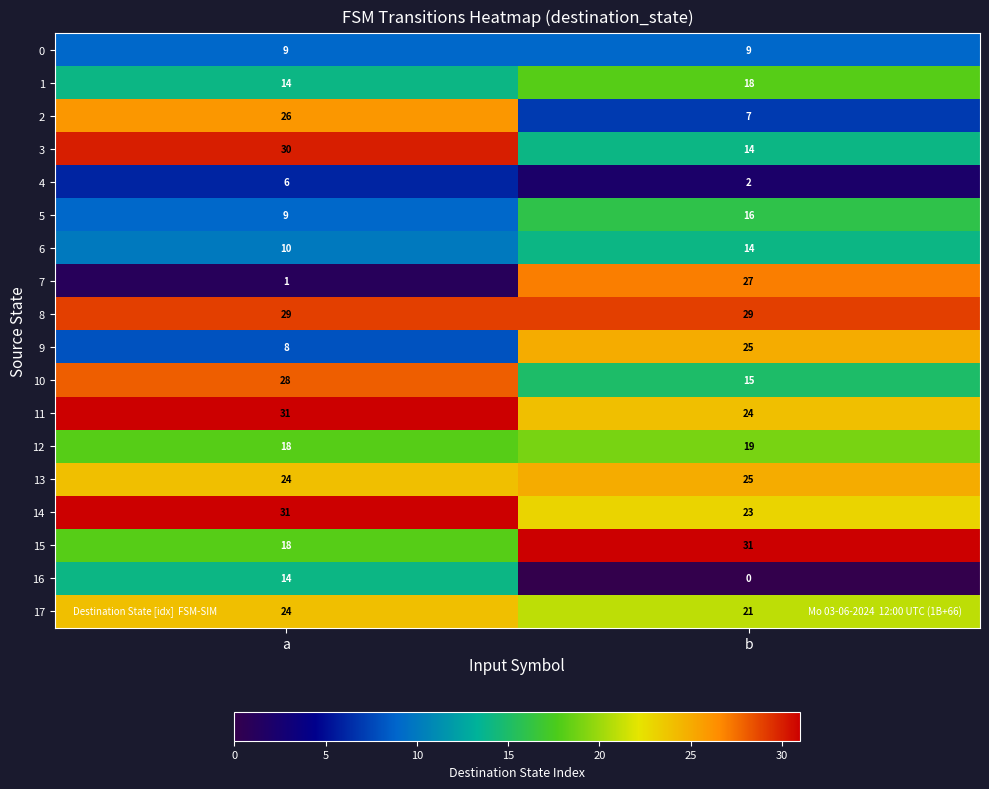

What is the sum of all 11 values?

55